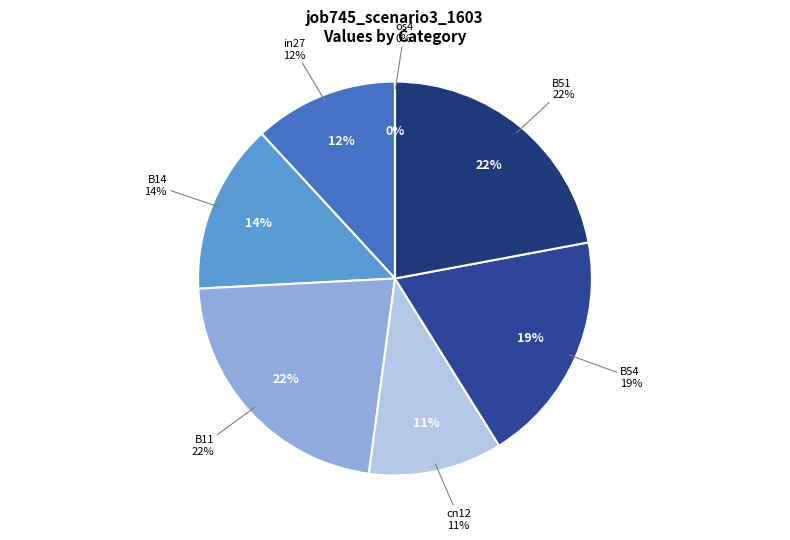

Which has a higher value, in27 or B51?

B51